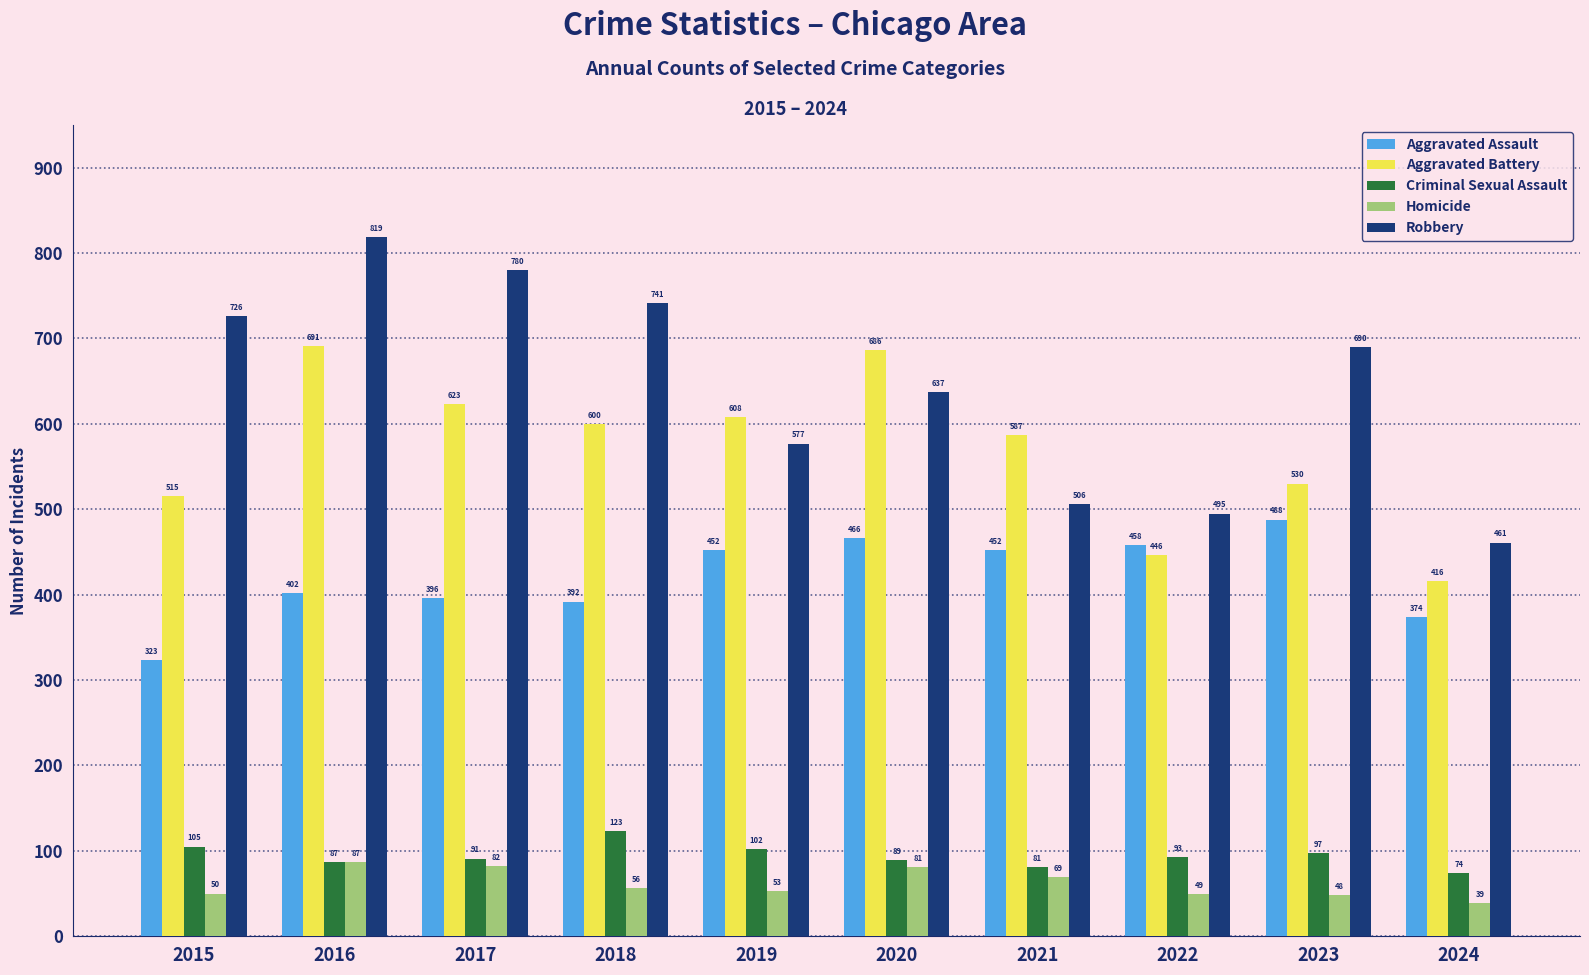

Between 2020 and 2021, which series saw the biggest shift?

Robbery